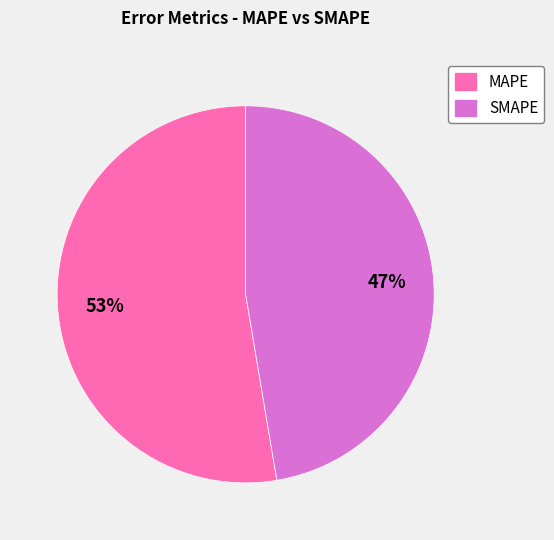

Count the number of slices in the pie.

2